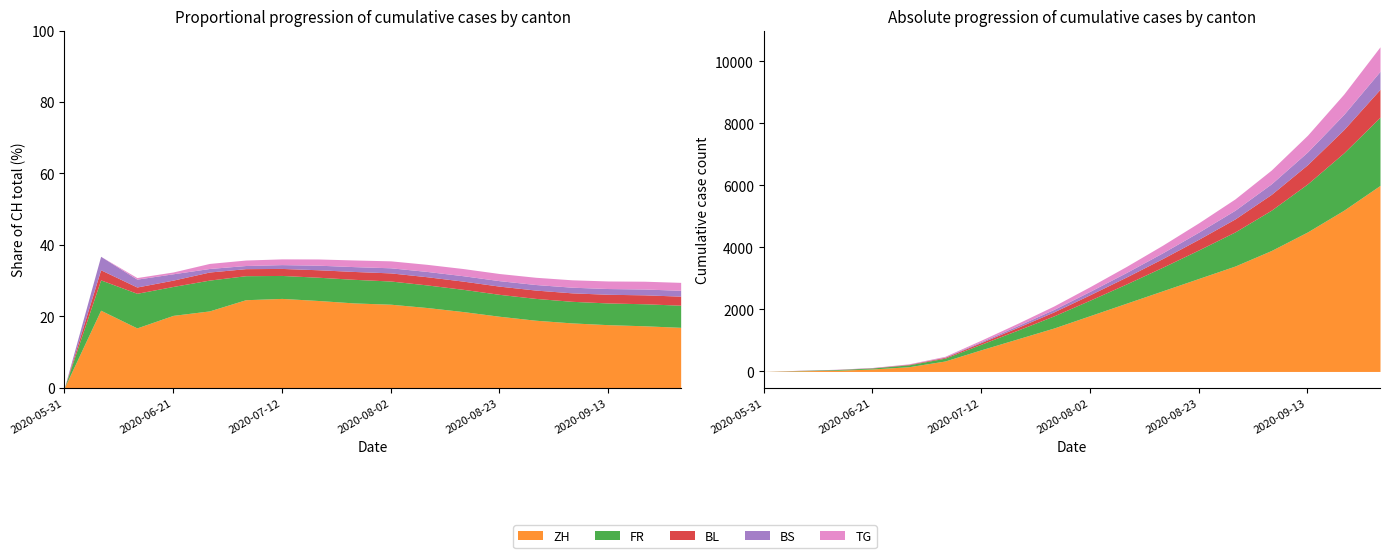

True or false: TG and BL cross at least once.

False